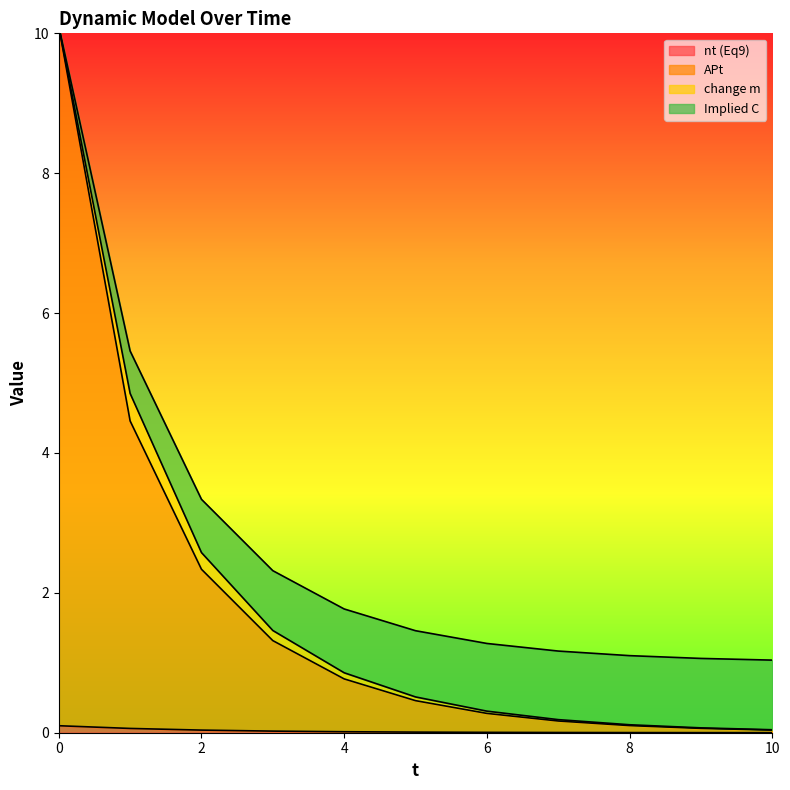

What are all the series names shown in the legend?

nt (Eq9), APt, change m, Implied C